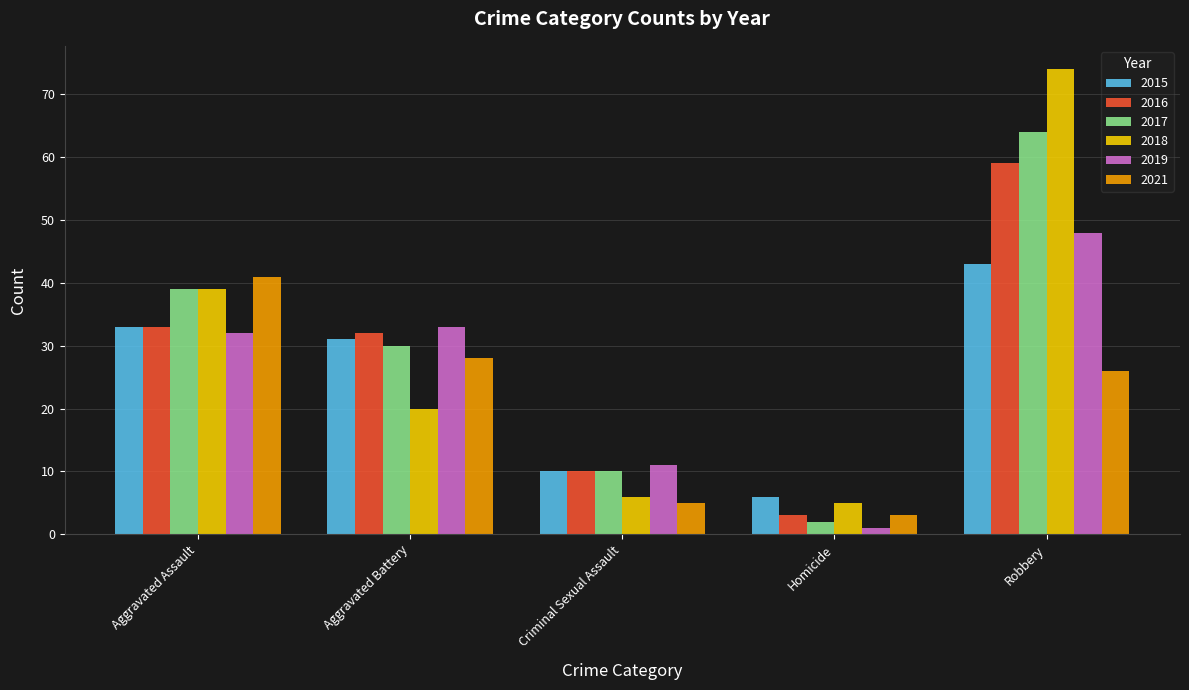

What is the maximum value shown in the chart?

74